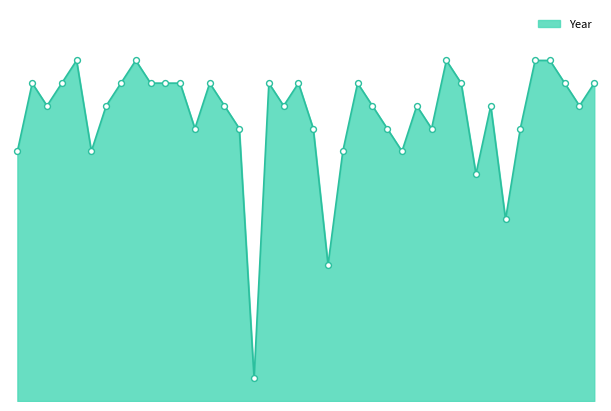

Does the chart have visible grid lines?

No